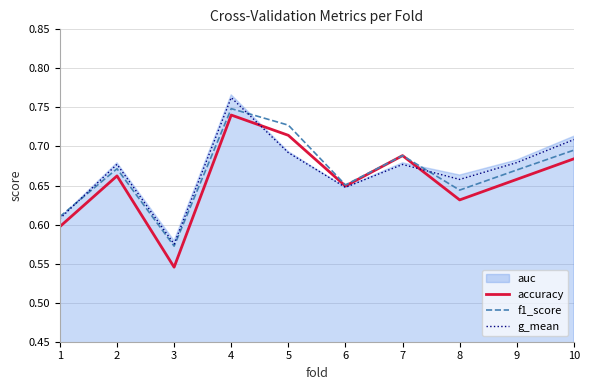

What is the value of the g_mean point at the 10th from the left?

0.7